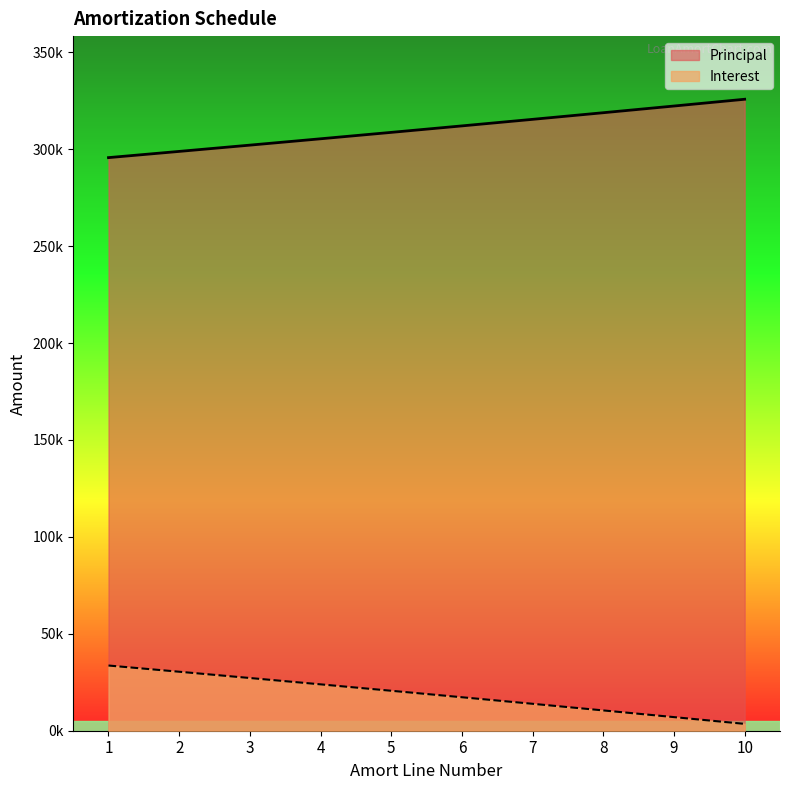

What are all the series names shown in the legend?

Principal, Interest